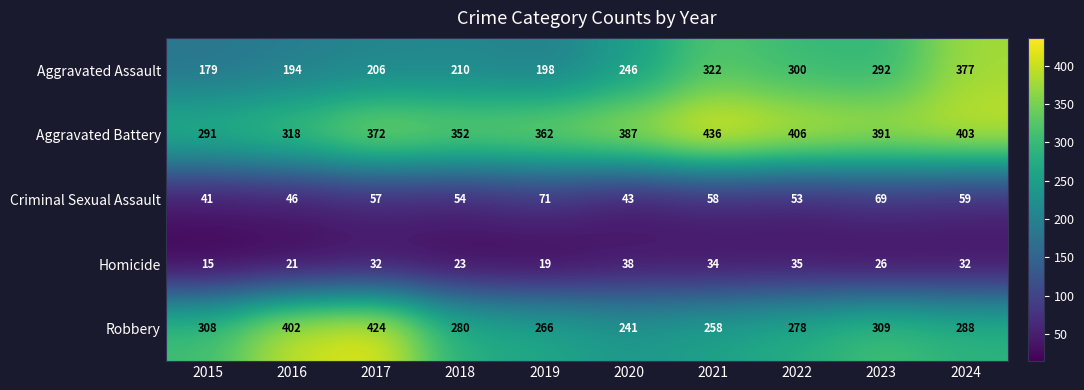

Which series changed the most between 2019 and 2023?

Aggravated Assault